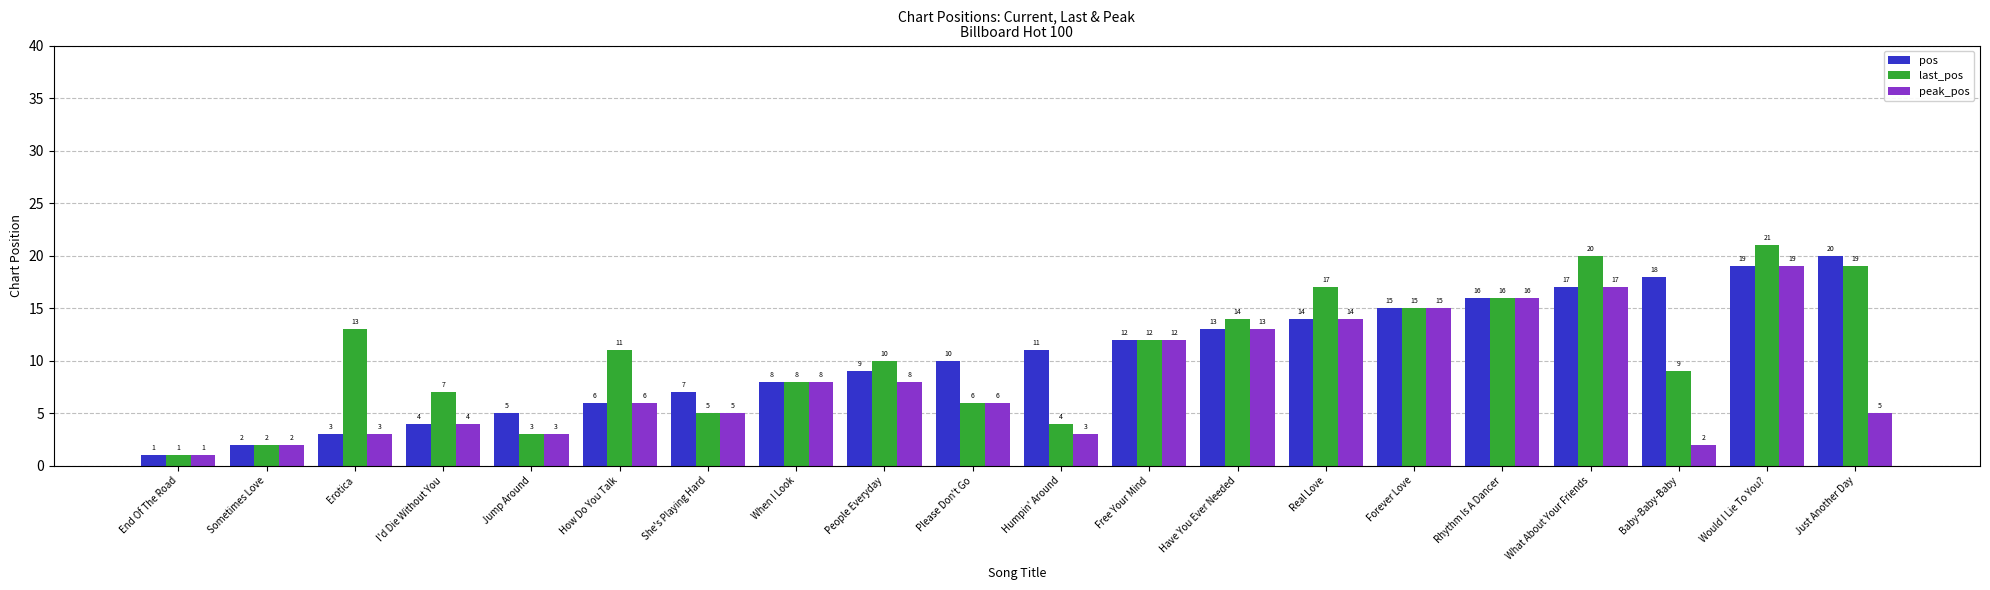

What is the spread (max minus min) of values at Have You Ever Needed?

1